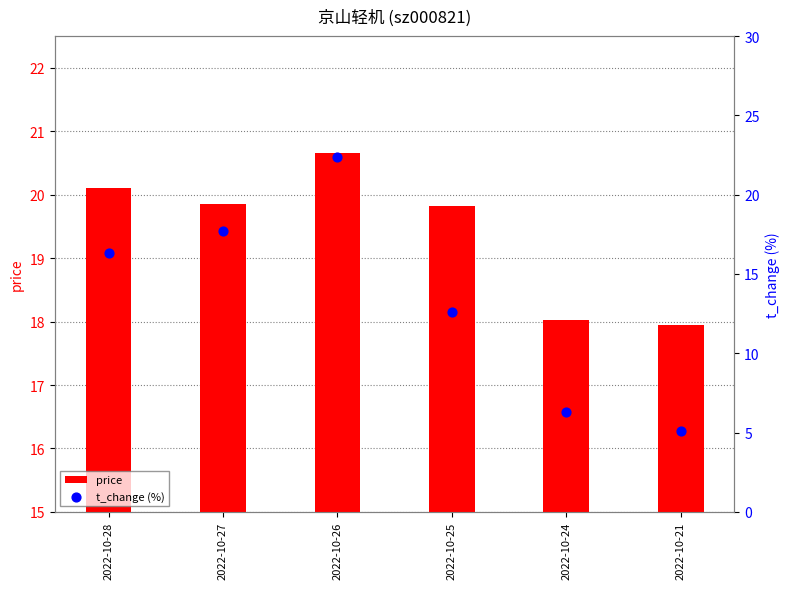

Which series contains the highest Y value?

t_change (%)